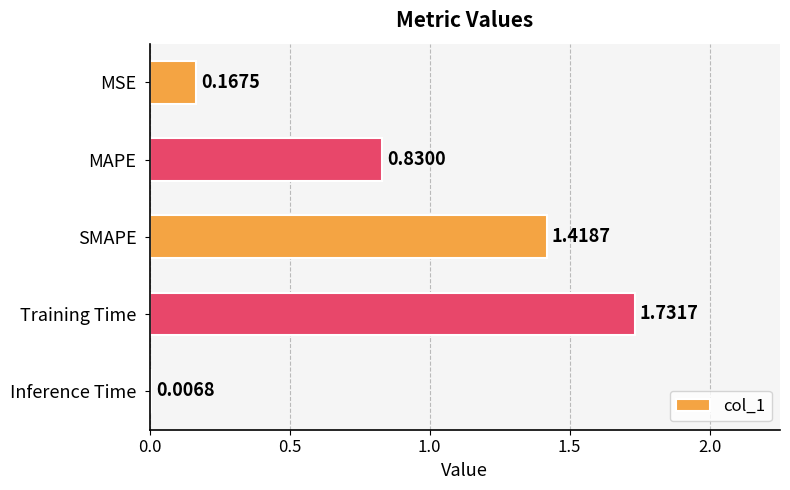

What is the sum of all values?

4.2